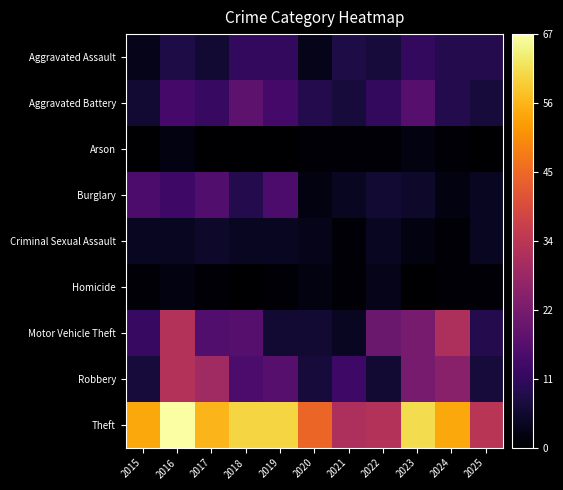

Count the number of categories in the chart.

11